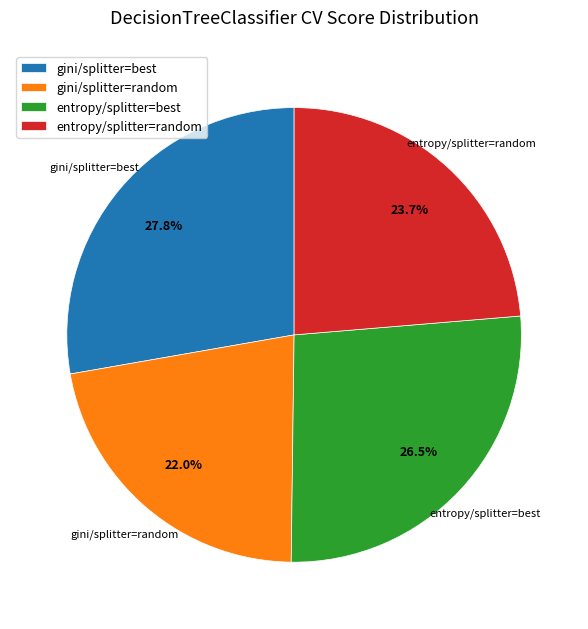

Combined, what portion of the pie is gini/splitter=random and entropy/splitter=random?

45.7%